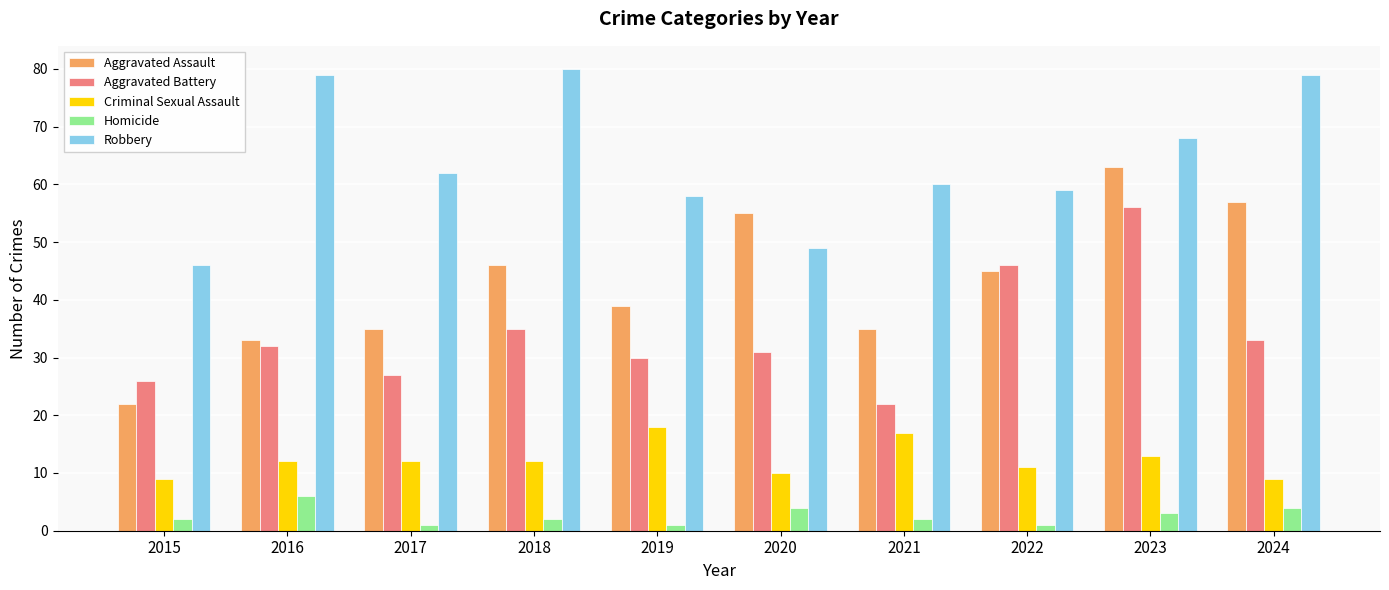

Reading left to right, what are all the values shown in this chart?

Aggravated Assault: 2015=22	2016=33	2017=35	2018=46	2019=39	2020=55	2021=35	2022=45	2023=63	2024=57
Aggravated Battery: 2015=26	2016=32	2017=27	2018=35	2019=30	2020=31	2021=22	2022=46	2023=56	2024=33
Criminal Sexual Assault: 2015=9	2016=12	2017=12	2018=12	2019=18	2020=10	2021=17	2022=11	2023=13	2024=9
Homicide: 2015=2	2016=6	2017=1	2018=2	2019=1	2020=4	2021=2	2022=1	2023=3	2024=4
Robbery: 2015=46	2016=79	2017=62	2018=80	2019=58	2020=49	2021=60	2022=59	2023=68	2024=79